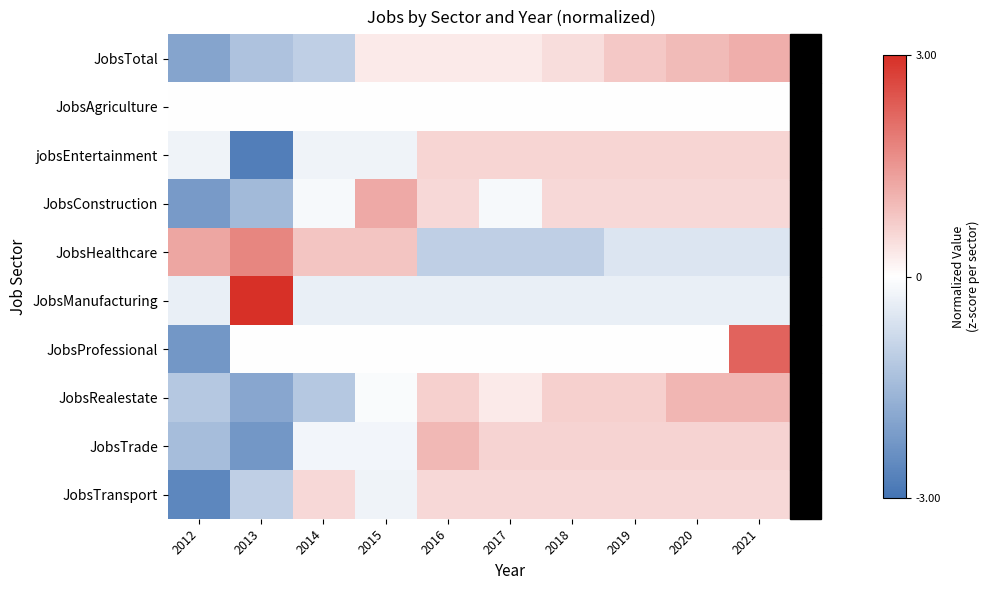

Which series changed the most between 2012 and 2018?

JobsTransport